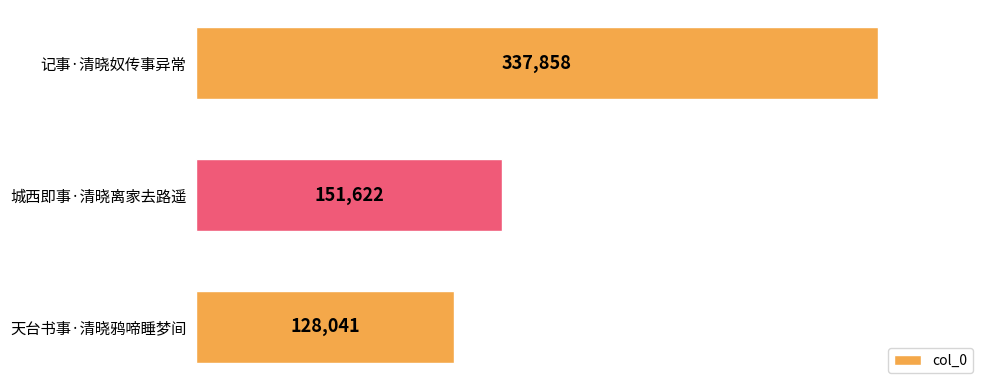

Is it true that the value at 城西即事·清晓离家去路遥 is 151622?

True